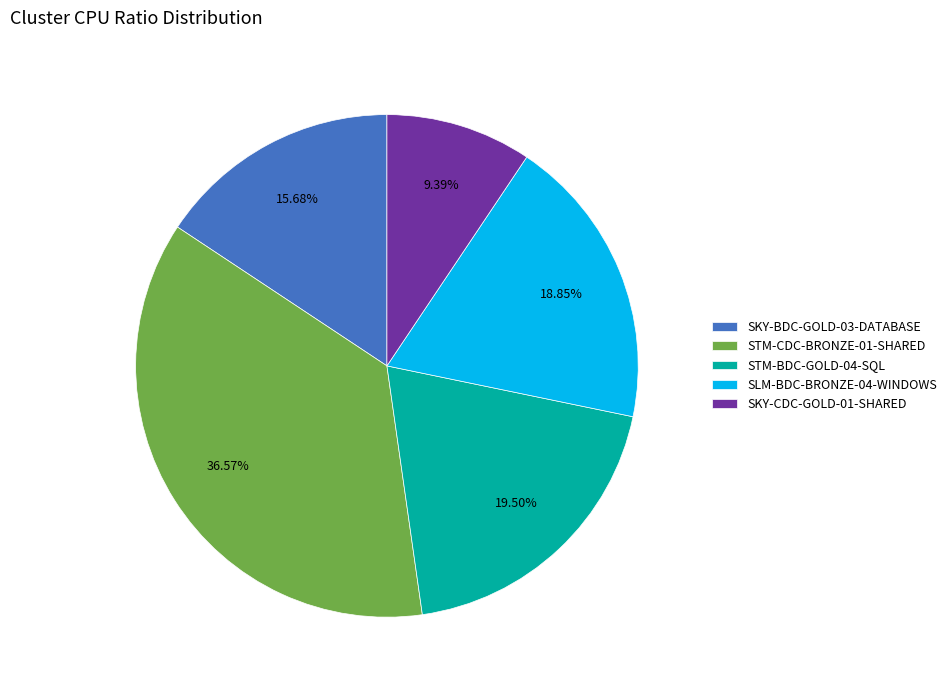

To the nearest percent, what is the average slice percentage?

20%